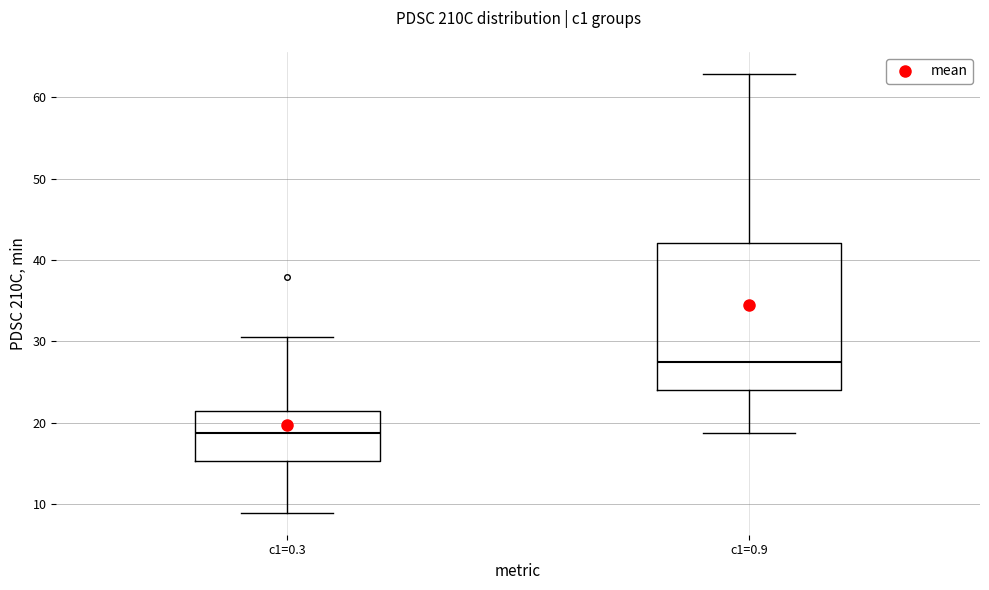

Reading left to right, transcribe this box plot: for each box, give where its median line is, the range the box spans, and where its two whiskers end, as read against the y-axis. The values are not printed on the chart, so give them approximately, as read against the axis.

c1=0.3: median 19, box 15 to 21, whiskers 9 to 31
c1=0.9: median 27, box 24 to 42, whiskers 19 to 63